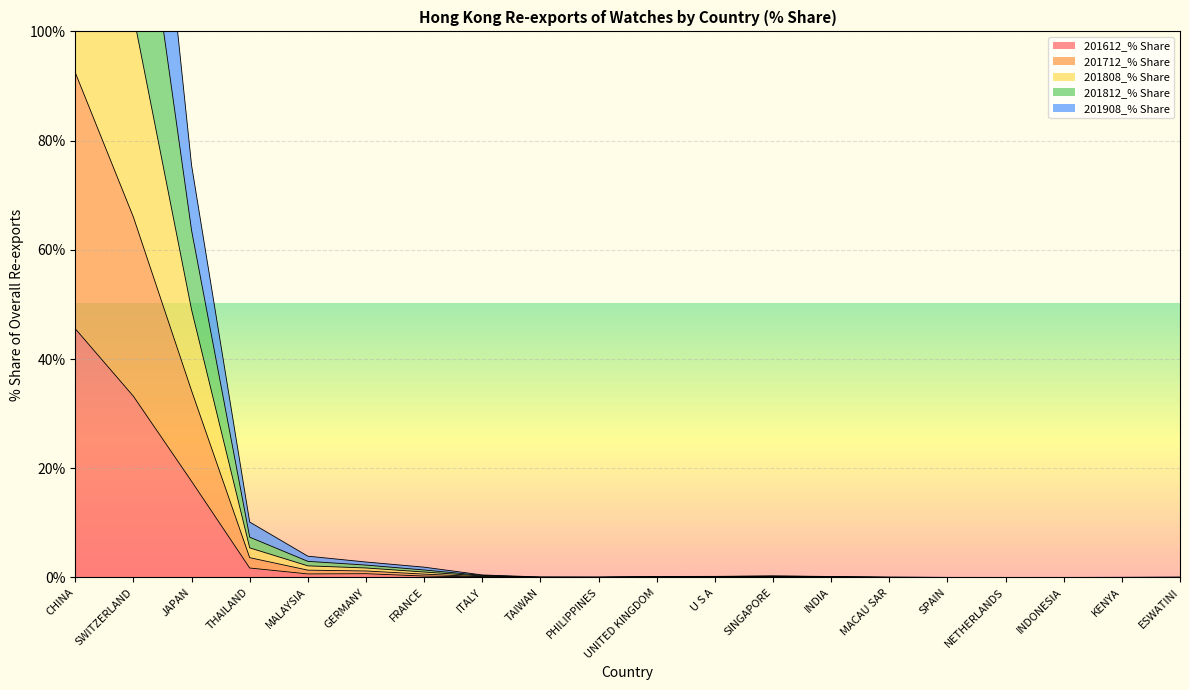

True or false: 201712_% Share has more than 1 interior local peaks.

False